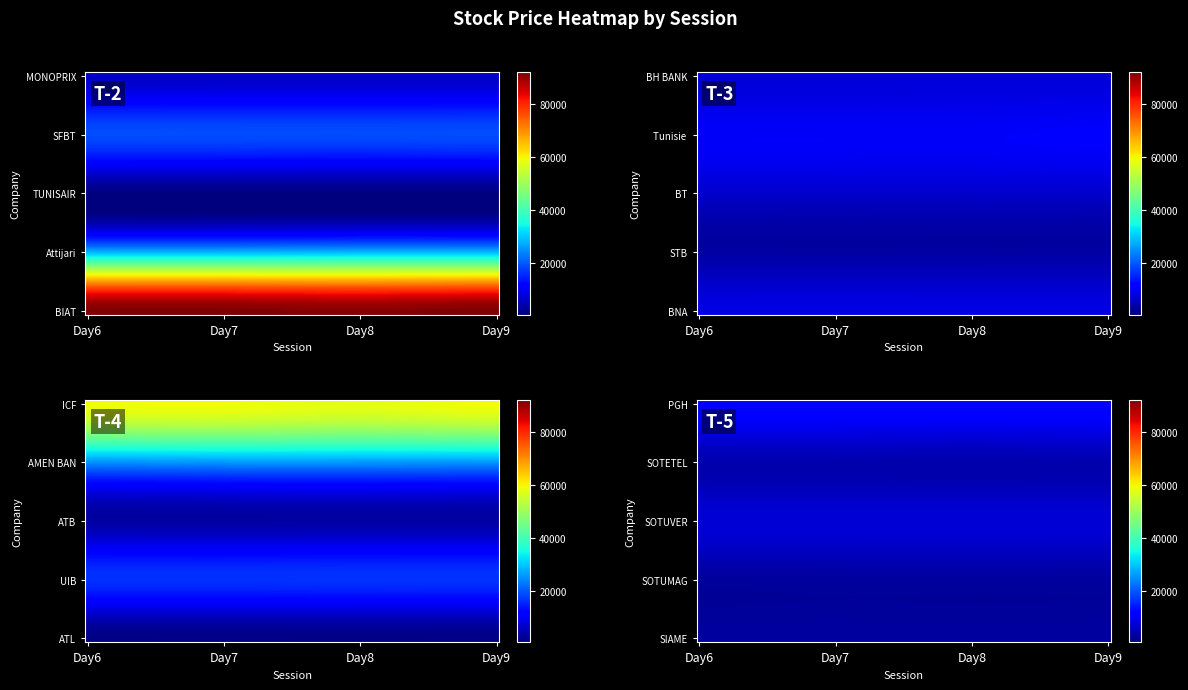

Reading left to right, list all the values displayed in this chart.

MONOPRIX: 6310	6480	6490	6490
SFBT: 18950	18900	18850	18950
TUNISAIR: 580	570	570	580
Attijari bank: 28200	28200	28470	28480
BIAT: 92000	92000	91350	92000
BH BANK: 7800	7780	7900	7900
Tunisie Leasing: 10500	10500	10430	10810
BT: 6680	6660	6680	6690
STB: 3540	3500	3550	3550
BNA: 8560	8550	8570	8570
ICF: 59200	59280	58200	59400
AMEN BANK: 25490	26000	26000	26000
ATB: 3390	3400	3460	3460
UIB: 16500	16500	16680	16680
ATL: 1210	1220	1210	1220
PGH: 11940	11900	11800	11900
SOTETEL: 4420	4420	4300	4420
SOTUVER: 7600	7600	7590	7600
SOTUMAG: 3040	3100	3100	3100
SIAME: 3200	3250	3180	3250